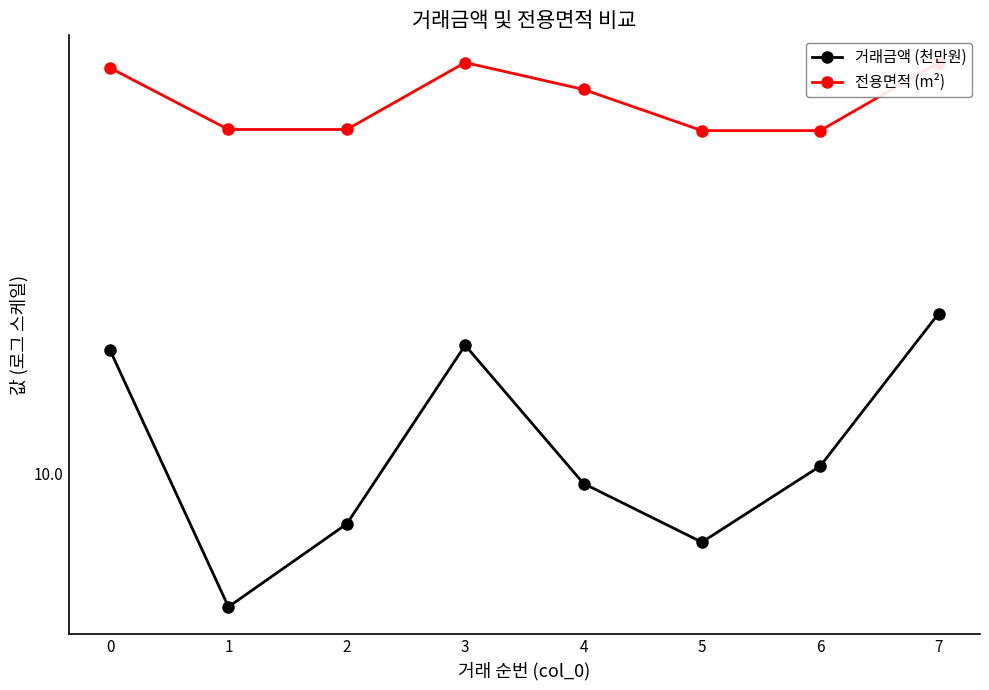

Between 2 and 4, which is larger?

4